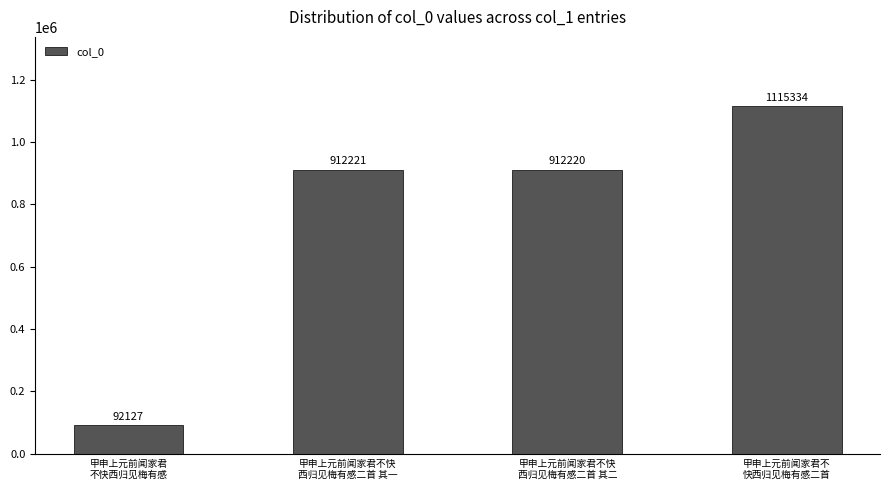

The value at 甲申上元前闻家君不快
西归见梅有感二首 其一 is 912221. True or false?

True